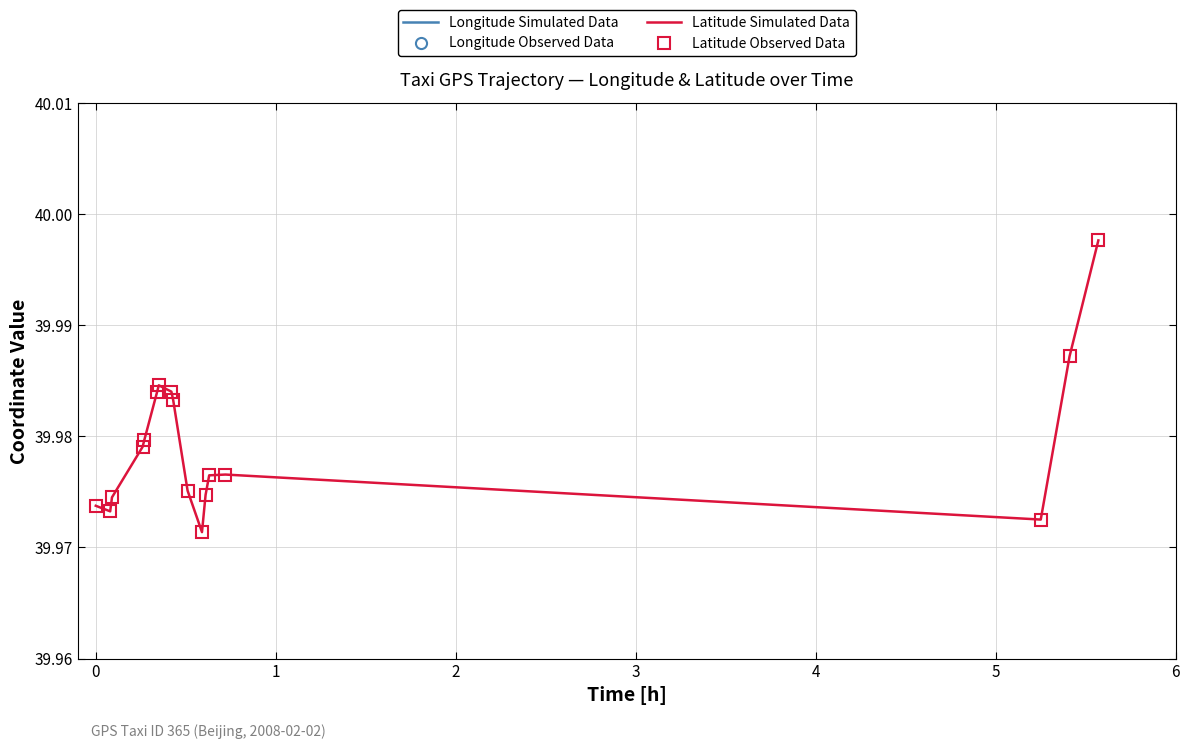

What is the total value across all series at 1?

313.0